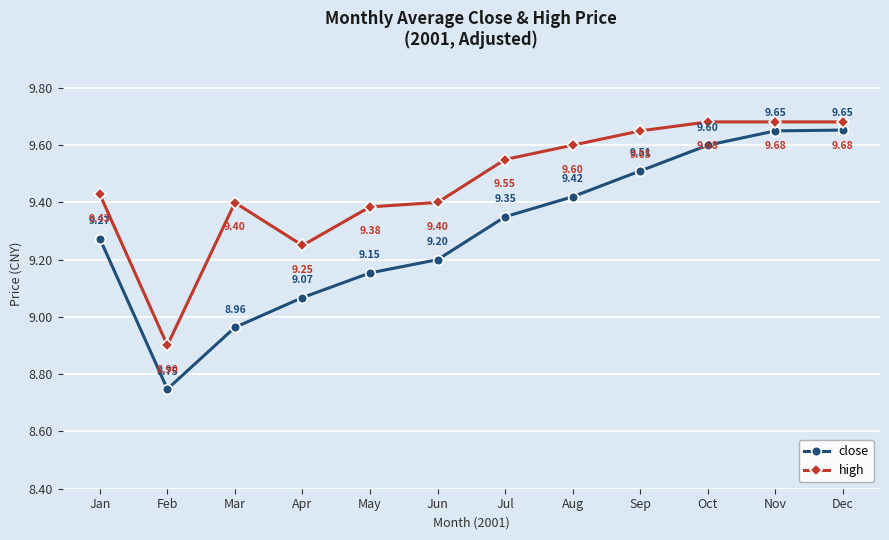

Which series has the largest range (max minus min)?

close